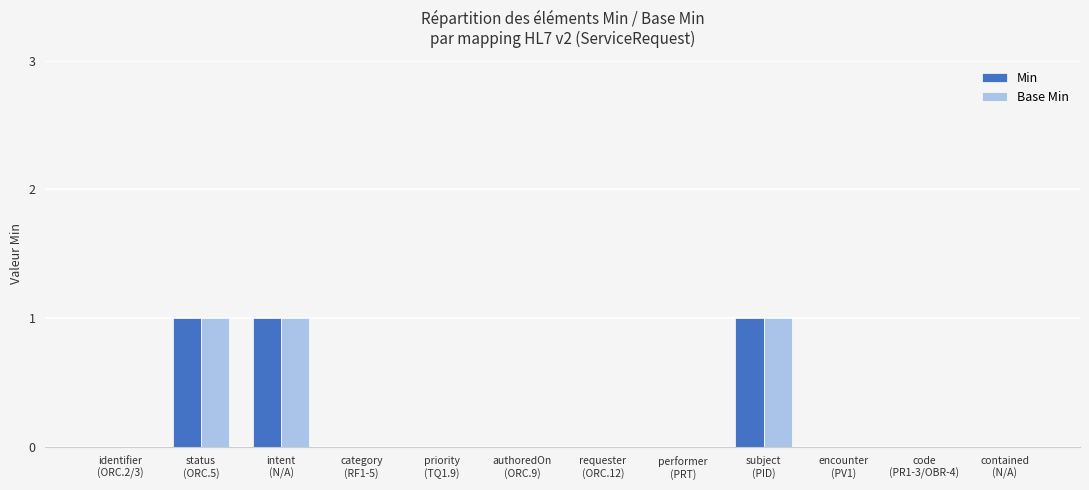

Reading left to right, list all the values displayed in this chart.

Min: identifier
(ORC.2/3)=0	status
(ORC.5)=1	intent
(N/A)=1	category
(RF1-5)=0	priority
(TQ1.9)=0	authoredOn
(ORC.9)=0	requester
(ORC.12)=0	performer
(PRT)=0	subject
(PID)=1	encounter
(PV1)=0	code
(PR1-3/OBR-4)=0	contained
(N/A)=0
Base Min: identifier
(ORC.2/3)=0	status
(ORC.5)=1	intent
(N/A)=1	category
(RF1-5)=0	priority
(TQ1.9)=0	authoredOn
(ORC.9)=0	requester
(ORC.12)=0	performer
(PRT)=0	subject
(PID)=1	encounter
(PV1)=0	code
(PR1-3/OBR-4)=0	contained
(N/A)=0